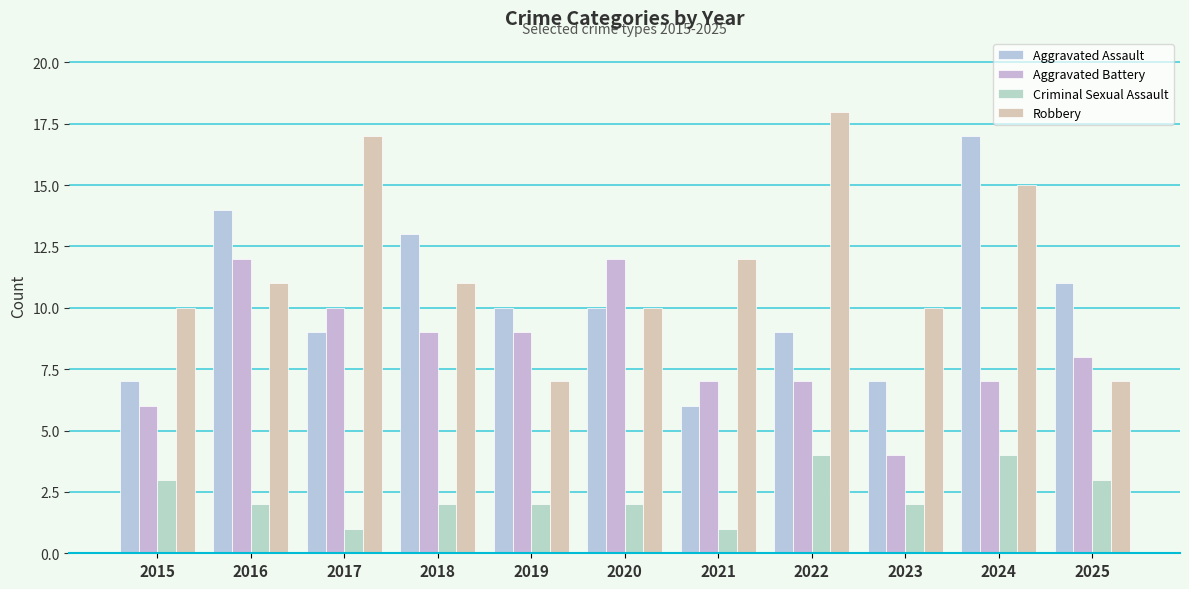

How many data points does each series have?

11